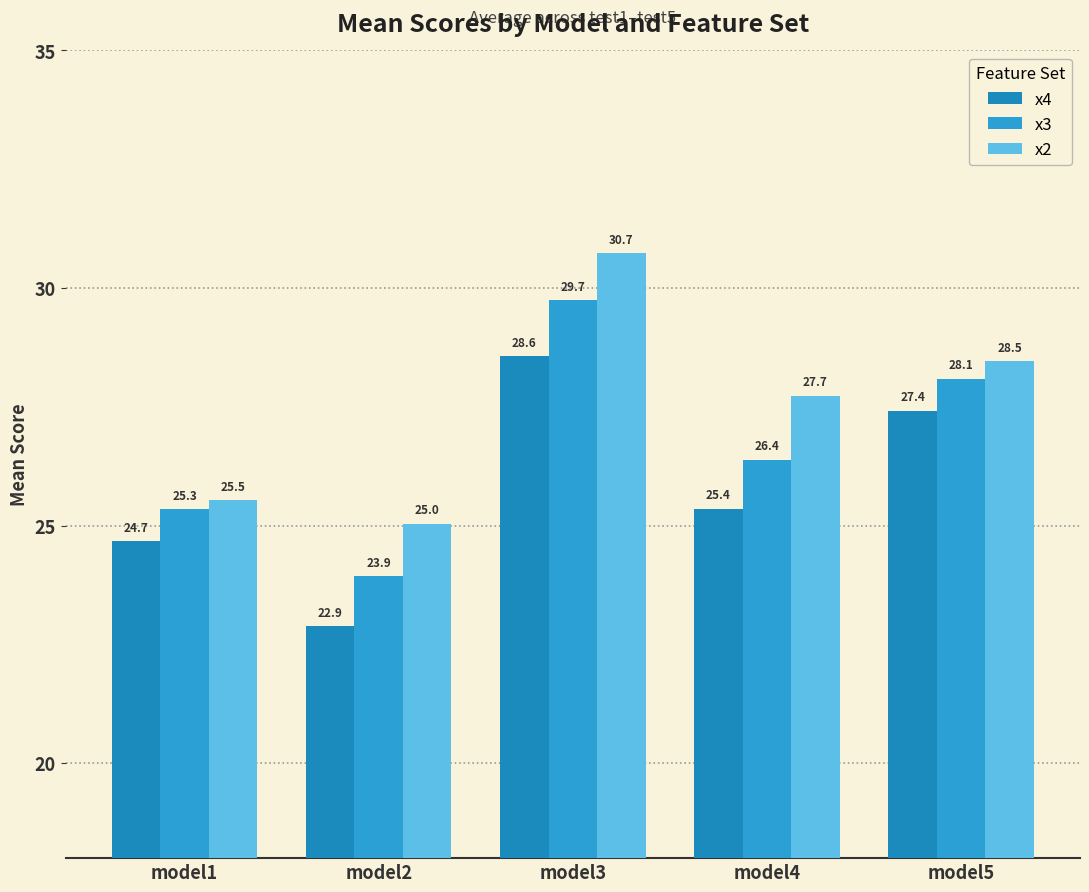

What is the approximate value of x4 at model4?

25.4